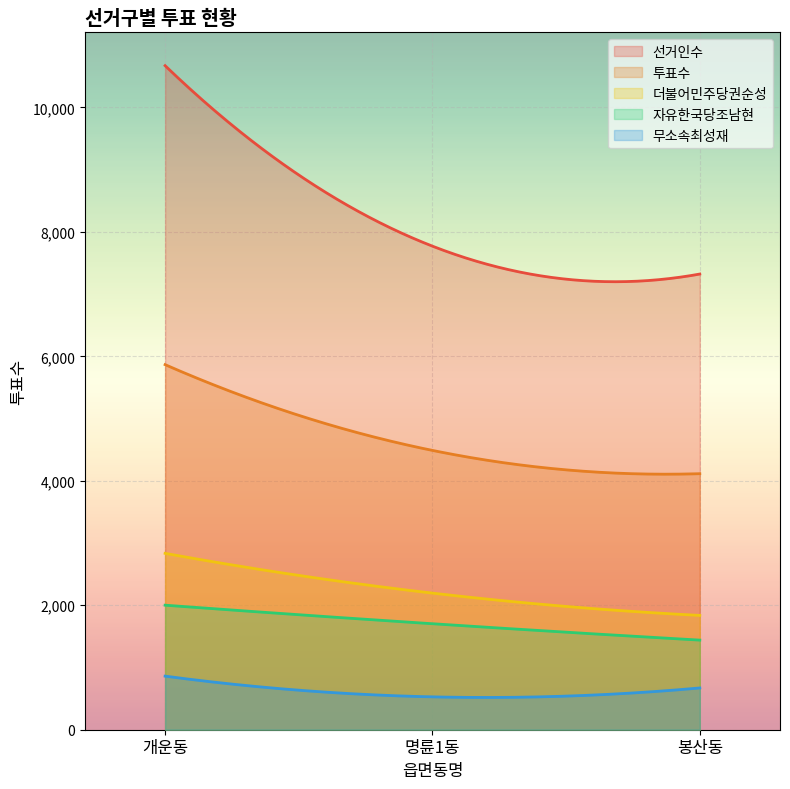

Which series has the largest total across all categories?

선거인수